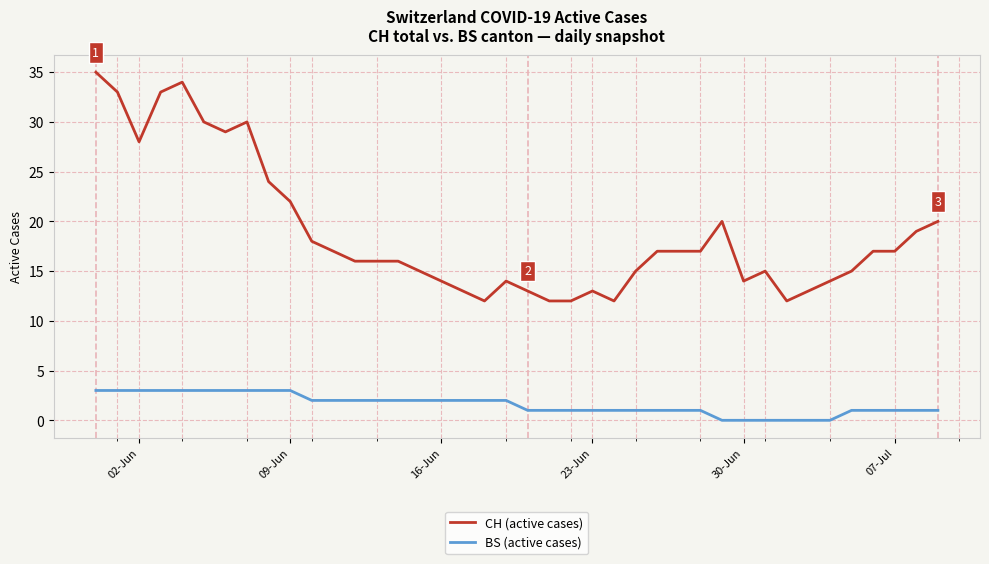

True or false: BS (active cases) and CH (active cases) cross at least once.

False